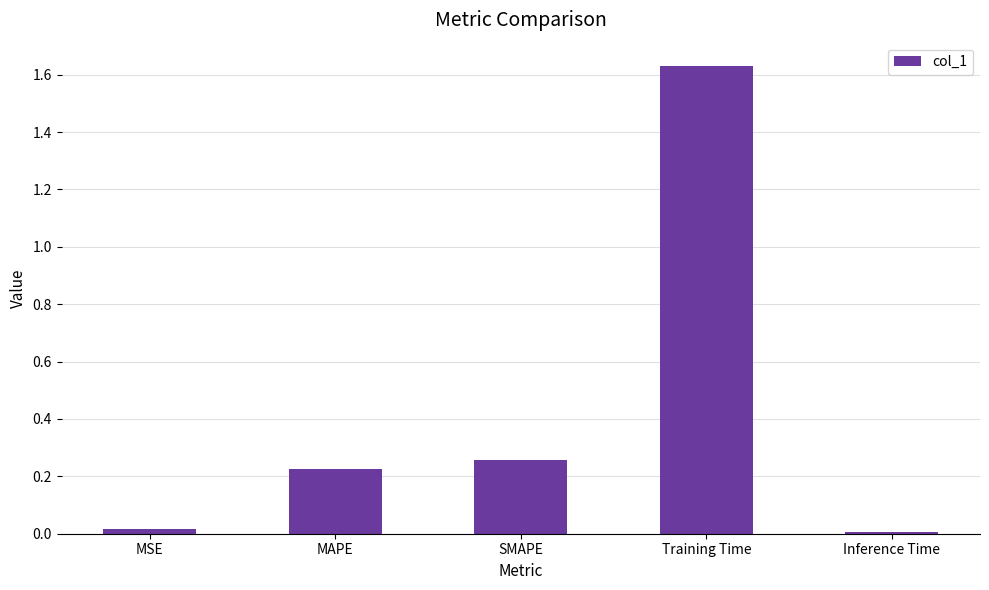

Are the bars grouped side by side (vs. stacked)?

No